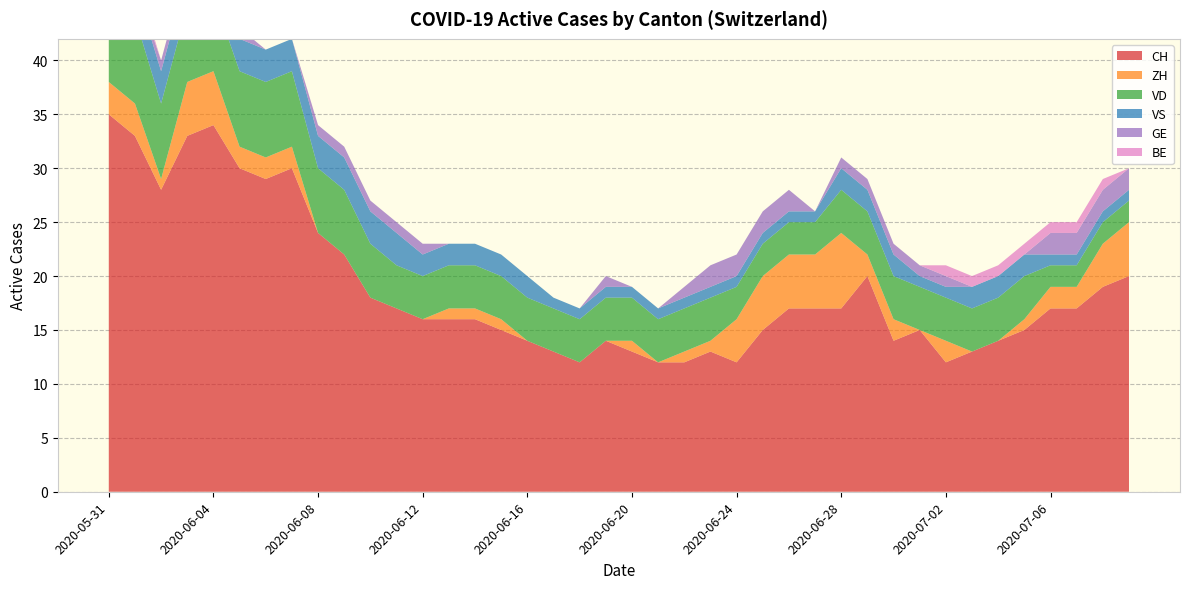

Reading left to right, what are all the values shown in this chart?

CH: 2020-05-31=35	2020-06-01=33	2020-06-02=28	2020-06-03=33	2020-06-04=34	2020-06-05=30	2020-06-06=29	2020-06-07=30	2020-06-08=24	2020-06-09=22	2020-06-10=18	2020-06-11=17	2020-06-12=16	2020-06-13=16	2020-06-14=16	2020-06-15=15	2020-06-16=14	2020-06-17=13	2020-06-18=12	2020-06-19=14	2020-06-20=13	2020-06-21=12	2020-06-22=12	2020-06-23=13	2020-06-24=12	2020-06-25=15	2020-06-26=17	2020-06-27=17	2020-06-28=17	2020-06-29=20	2020-06-30=14	2020-07-01=15	2020-07-02=12	2020-07-03=13	2020-07-04=14	2020-07-05=15	2020-07-06=17	2020-07-07=17	2020-07-08=19	2020-07-09=20
ZH: 2020-05-31=3	2020-06-01=3	2020-06-02=1	2020-06-03=5	2020-06-04=5	2020-06-05=2	2020-06-06=2	2020-06-07=2	2020-06-08=0	2020-06-09=0	2020-06-10=0	2020-06-11=0	2020-06-12=0	2020-06-13=1	2020-06-14=1	2020-06-15=1	2020-06-16=0	2020-06-17=0	2020-06-18=0	2020-06-19=0	2020-06-20=1	2020-06-21=0	2020-06-22=1	2020-06-23=1	2020-06-24=4	2020-06-25=5	2020-06-26=5	2020-06-27=5	2020-06-28=7	2020-06-29=2	2020-06-30=2	2020-07-01=0	2020-07-02=2	2020-07-03=0	2020-07-04=0	2020-07-05=1	2020-07-06=2	2020-07-07=2	2020-07-08=4	2020-07-09=5
VD: 2020-05-31=8	2020-06-01=8	2020-06-02=7	2020-06-03=7	2020-06-04=7	2020-06-05=7	2020-06-06=7	2020-06-07=7	2020-06-08=6	2020-06-09=6	2020-06-10=5	2020-06-11=4	2020-06-12=4	2020-06-13=4	2020-06-14=4	2020-06-15=4	2020-06-16=4	2020-06-17=4	2020-06-18=4	2020-06-19=4	2020-06-20=4	2020-06-21=4	2020-06-22=4	2020-06-23=4	2020-06-24=3	2020-06-25=3	2020-06-26=3	2020-06-27=3	2020-06-28=4	2020-06-29=4	2020-06-30=4	2020-07-01=4	2020-07-02=4	2020-07-03=4	2020-07-04=4	2020-07-05=4	2020-07-06=2	2020-07-07=2	2020-07-08=2	2020-07-09=2
VS: 2020-05-31=5	2020-06-01=3	2020-06-02=3	2020-06-03=3	2020-06-04=3	2020-06-05=3	2020-06-06=3	2020-06-07=3	2020-06-08=3	2020-06-09=3	2020-06-10=3	2020-06-11=3	2020-06-12=2	2020-06-13=2	2020-06-14=2	2020-06-15=2	2020-06-16=2	2020-06-17=1	2020-06-18=1	2020-06-19=1	2020-06-20=1	2020-06-21=1	2020-06-22=1	2020-06-23=1	2020-06-24=1	2020-06-25=1	2020-06-26=1	2020-06-27=1	2020-06-28=2	2020-06-29=2	2020-06-30=2	2020-07-01=1	2020-07-02=1	2020-07-03=2	2020-07-04=2	2020-07-05=2	2020-07-06=1	2020-07-07=1	2020-07-08=1	2020-07-09=1
GE: 2020-05-31=0	2020-06-01=0	2020-06-02=1	2020-06-03=1	2020-06-04=1	2020-06-05=1	2020-06-06=0	2020-06-07=0	2020-06-08=1	2020-06-09=1	2020-06-10=1	2020-06-11=1	2020-06-12=1	2020-06-13=0	2020-06-14=0	2020-06-15=0	2020-06-16=0	2020-06-17=0	2020-06-18=0	2020-06-19=1	2020-06-20=0	2020-06-21=0	2020-06-22=1	2020-06-23=2	2020-06-24=2	2020-06-25=2	2020-06-26=2	2020-06-27=0	2020-06-28=1	2020-06-29=1	2020-06-30=1	2020-07-01=1	2020-07-02=1	2020-07-03=0	2020-07-04=0	2020-07-05=0	2020-07-06=2	2020-07-07=2	2020-07-08=2	2020-07-09=2
BE: 2020-05-31=1	2020-06-01=1	2020-06-02=0	2020-06-03=0	2020-06-04=0	2020-06-05=0	2020-06-06=0	2020-06-07=0	2020-06-08=0	2020-06-09=0	2020-06-10=0	2020-06-11=0	2020-06-12=0	2020-06-13=0	2020-06-14=0	2020-06-15=0	2020-06-16=0	2020-06-17=0	2020-06-18=0	2020-06-19=0	2020-06-20=0	2020-06-21=0	2020-06-22=0	2020-06-23=0	2020-06-24=0	2020-06-25=0	2020-06-26=0	2020-06-27=0	2020-06-28=0	2020-06-29=0	2020-06-30=0	2020-07-01=0	2020-07-02=1	2020-07-03=1	2020-07-04=1	2020-07-05=1	2020-07-06=1	2020-07-07=1	2020-07-08=1	2020-07-09=0